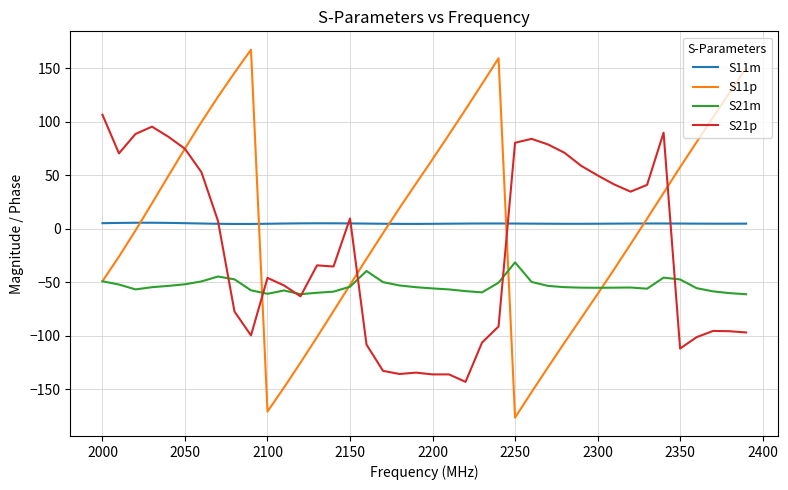

What is the smallest value displayed?

-176.6